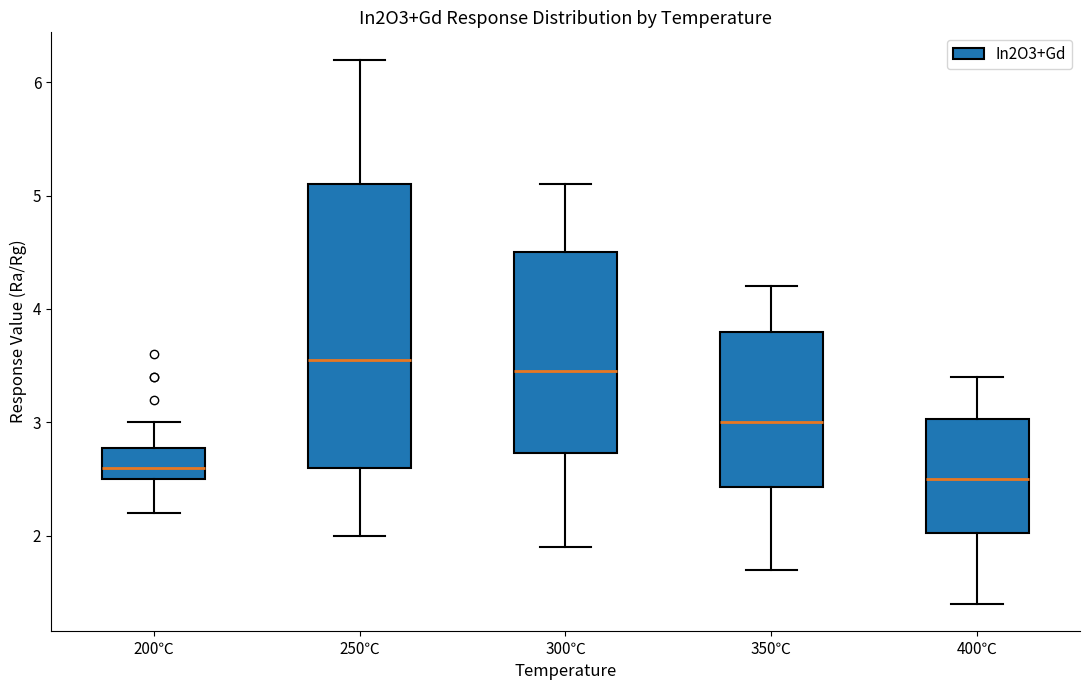

Reading left to right, transcribe this box plot: for each box, give where its median line is, the range the box spans, and where its two whiskers end, as read against the y-axis. The values are not printed on the chart, so give them approximately, as read against the axis.

200℃: median 2.6, box 2.5 to 2.8, whiskers 2.2 to 3.0
250℃: median 3.6, box 2.6 to 5.1, whiskers 2.0 to 6.2
300℃: median 3.5, box 2.7 to 4.5, whiskers 1.9 to 5.1
350℃: median 3.0, box 2.4 to 3.8, whiskers 1.7 to 4.2
400℃: median 2.5, box 2.0 to 3.0, whiskers 1.4 to 3.4